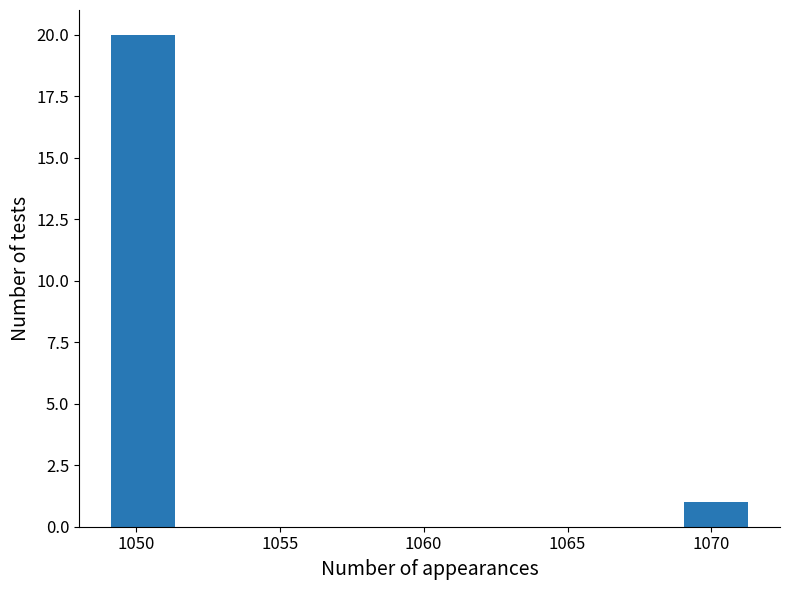

What is the height of the bar covering 1069.0 to 1071.5 on the x-axis? Neither the bar edges nor the heights are printed on the chart, so give them approximately, as read against the axes.

1